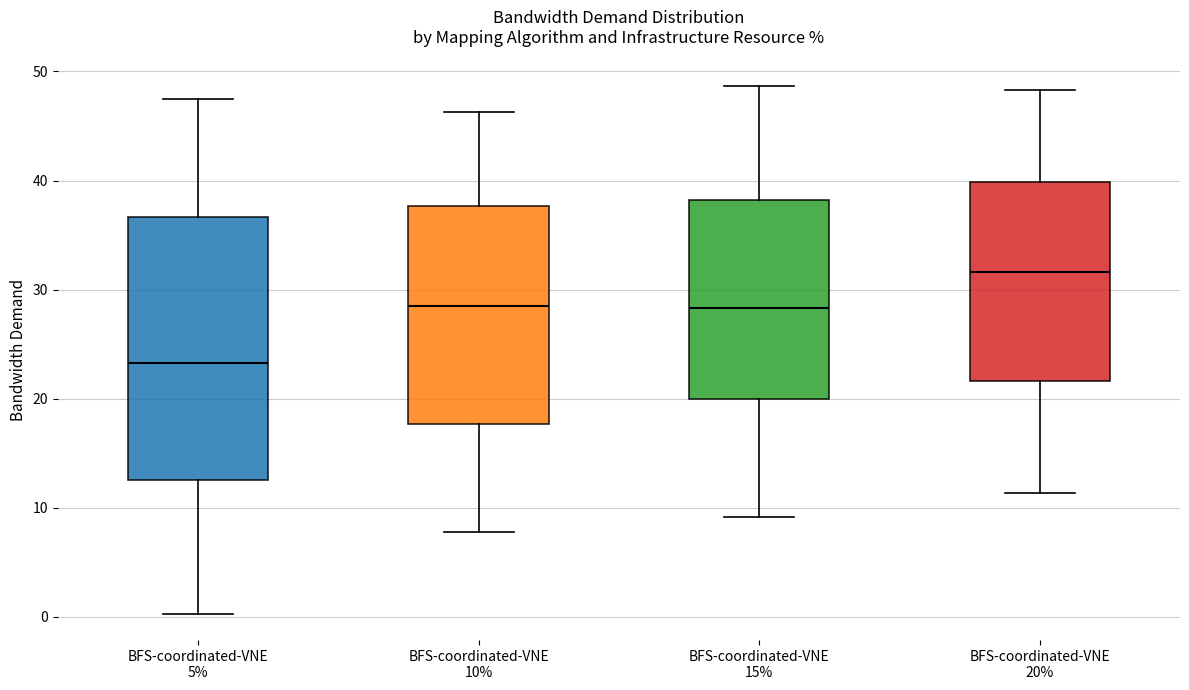

Where does the median line of the box for BFS-coordinated-VNE 10% sit on the y-axis? The values are not printed on the chart, so give them approximately, as read against the axis.

29